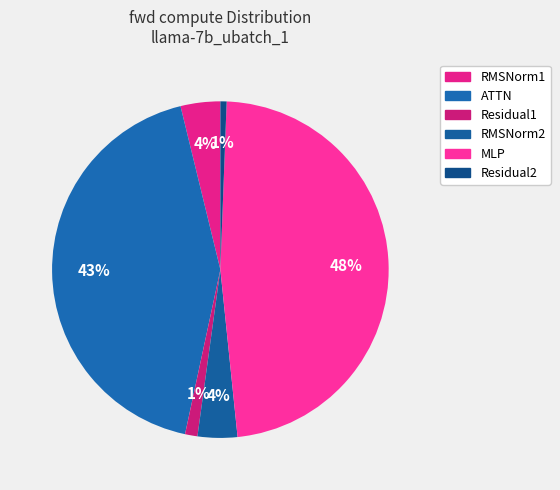

To the nearest percent, what is the combined percentage of RMSNorm2 and MLP?

52%